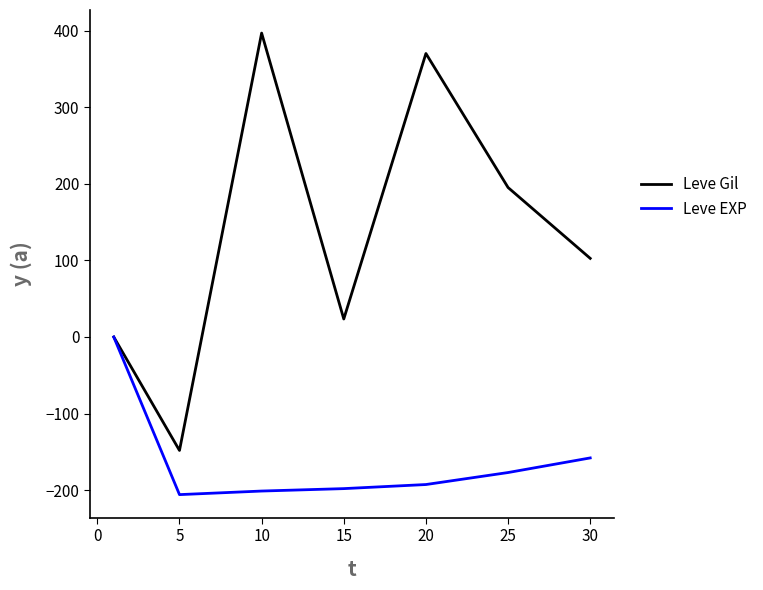

Which series has the largest range (max minus min)?

Leve Gil